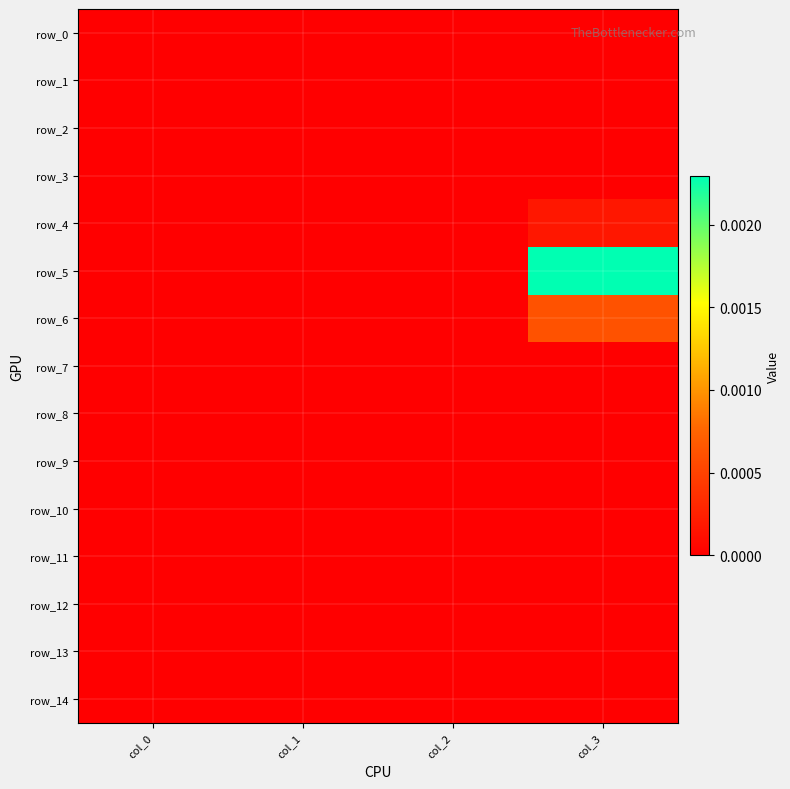

Is it true that row_11 equals 0.0 at col_1?

True